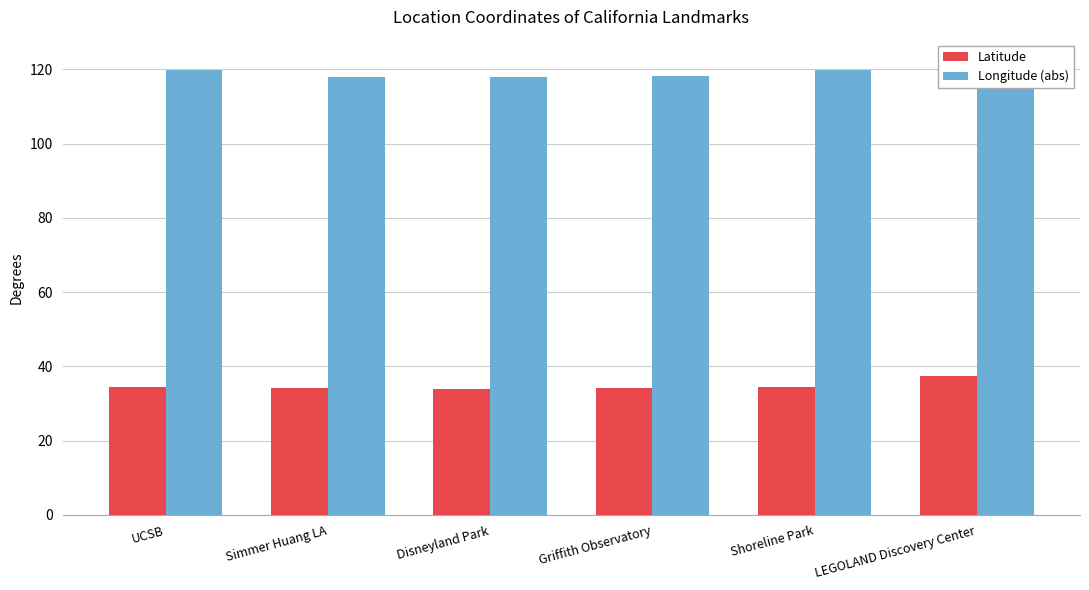

The Longitude (abs) series shows 118.1 at Simmer Huang LA. True or false?

True